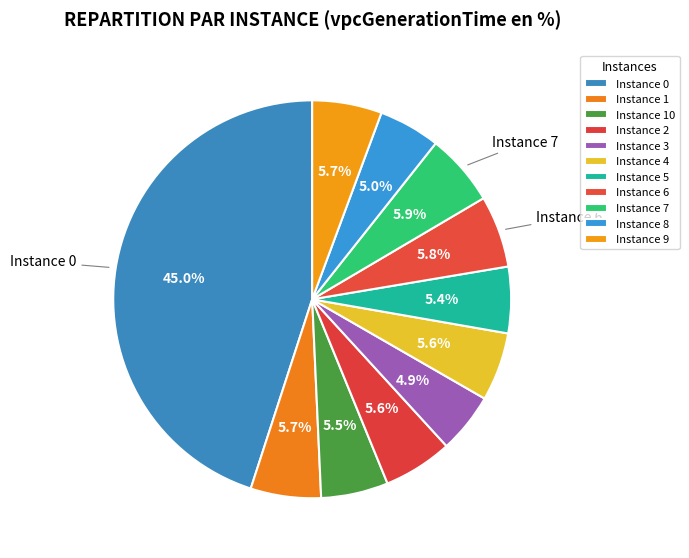

Which category has the smallest portion of the pie?

3